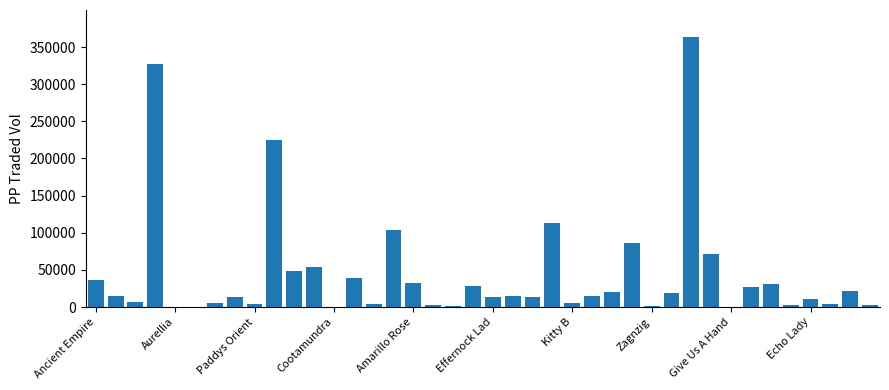

What is the greatest value displayed?

363528.4